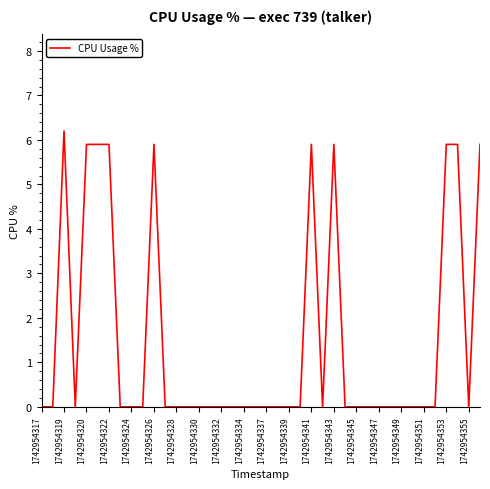

How many lines are shown in the chart?

1